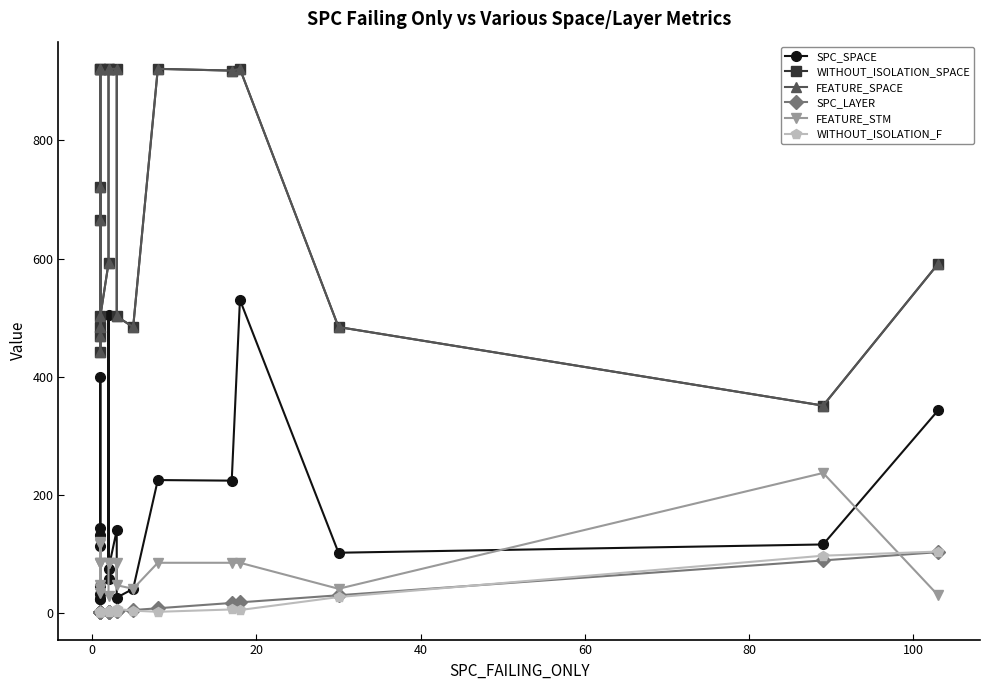

What is the value of the SPC_LAYER point at the 15th from the left?

8